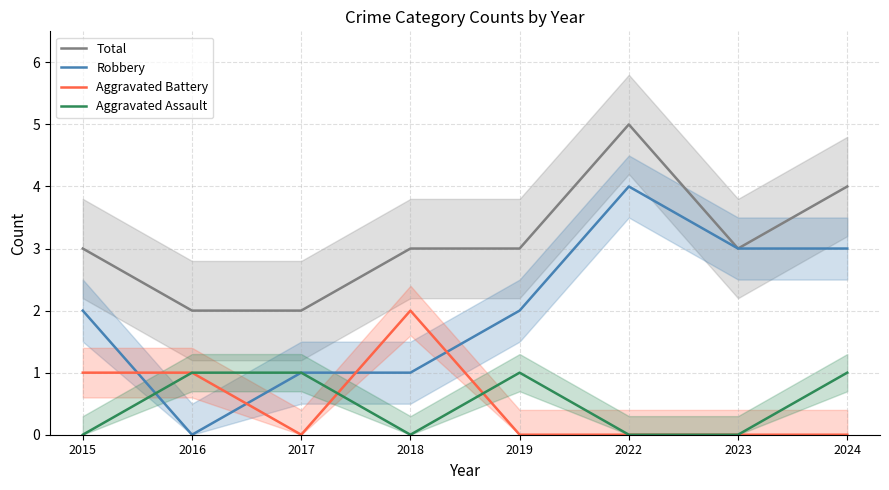

The value of Aggravated Battery at 2023 is -1. True or false?

False